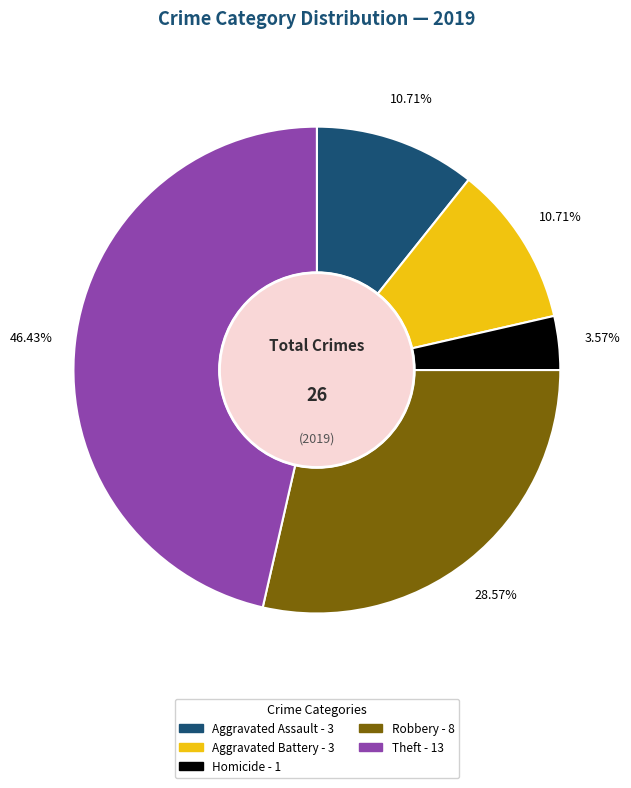

Is there a majority slice in this chart?

No